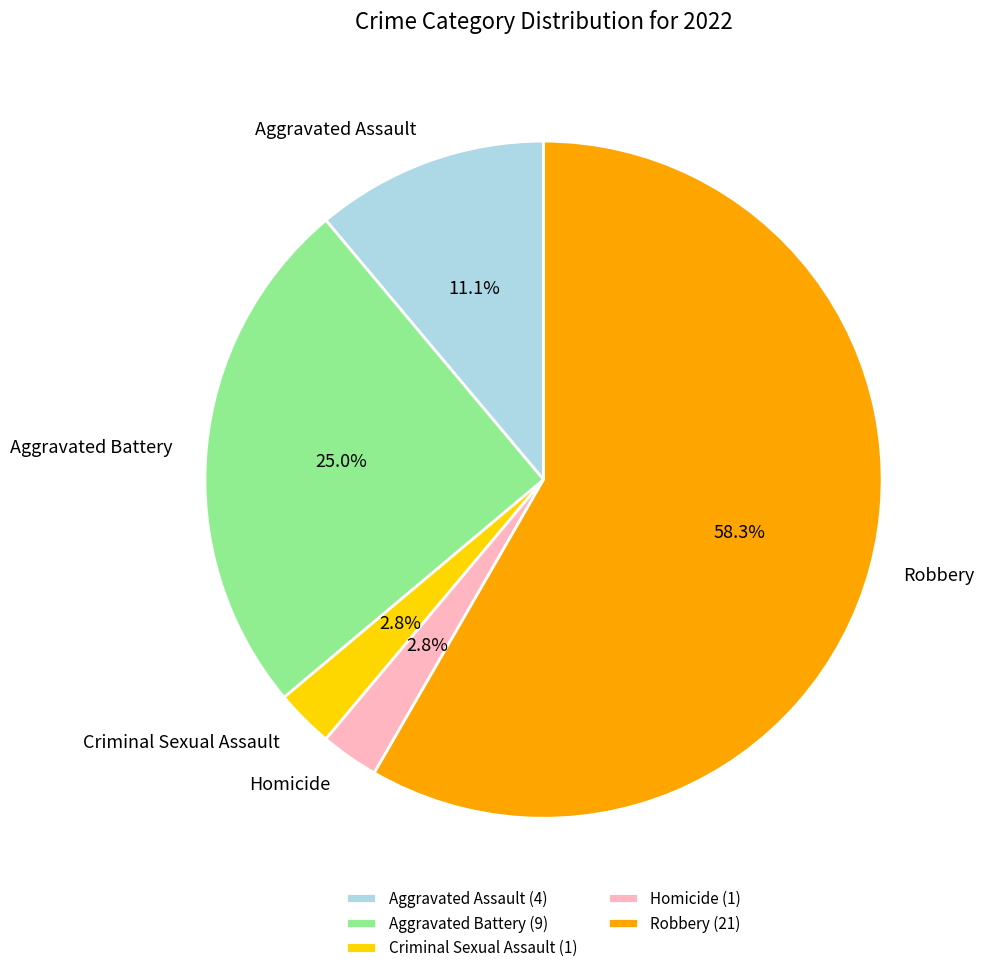

What percentage do Robbery and Aggravated Battery together represent?

83.3%